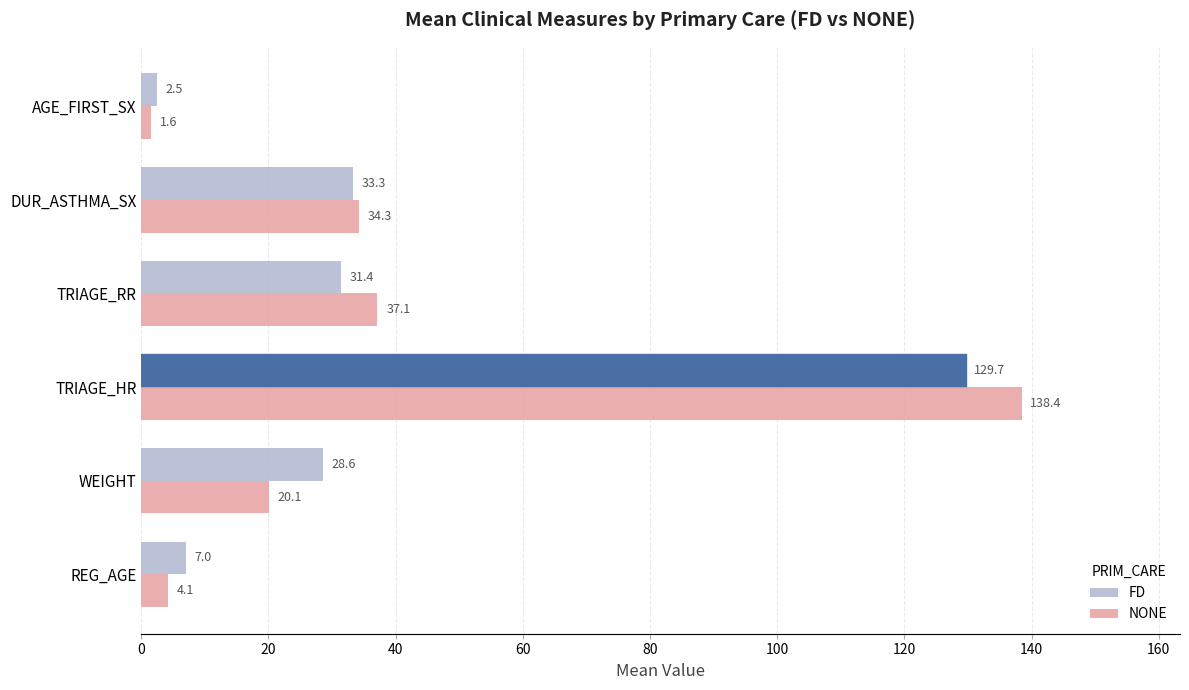

Rank the series by their maximum value, from highest to lowest.

NONE, FD